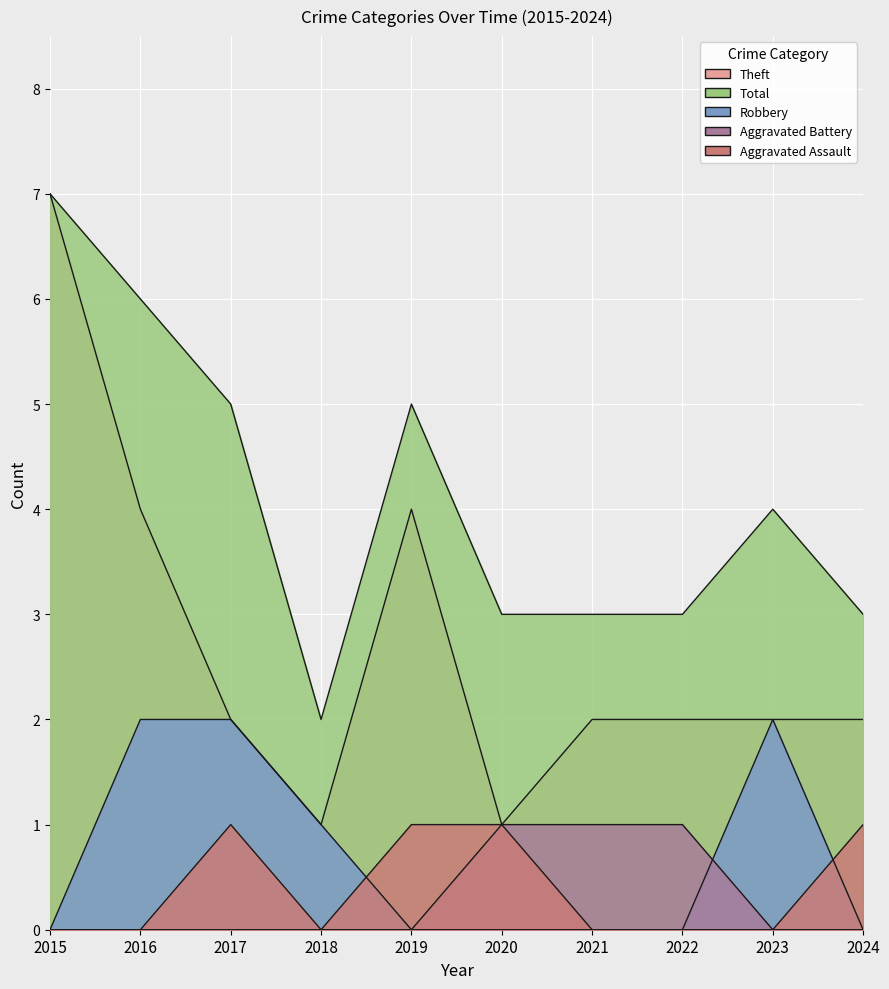

Rank the series by their maximum value, from highest to lowest.

Theft, Total, Robbery, Aggravated Assault, Aggravated Battery